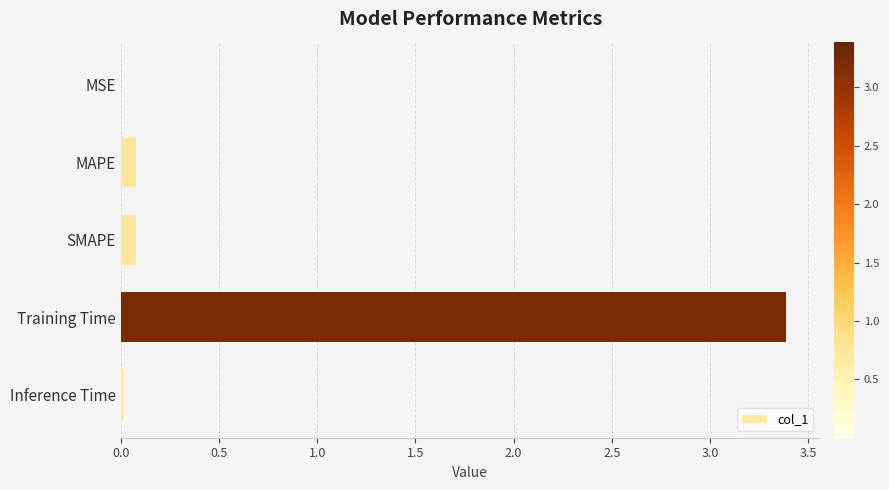

What is the maximum value shown in the chart?

3.4